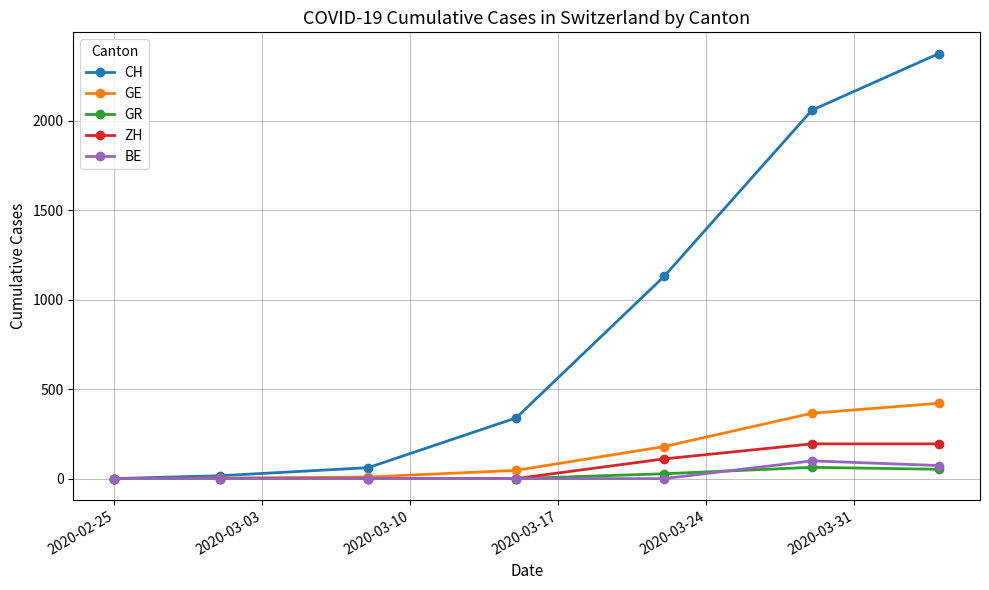

How many BE values are between 0 and 73?

6